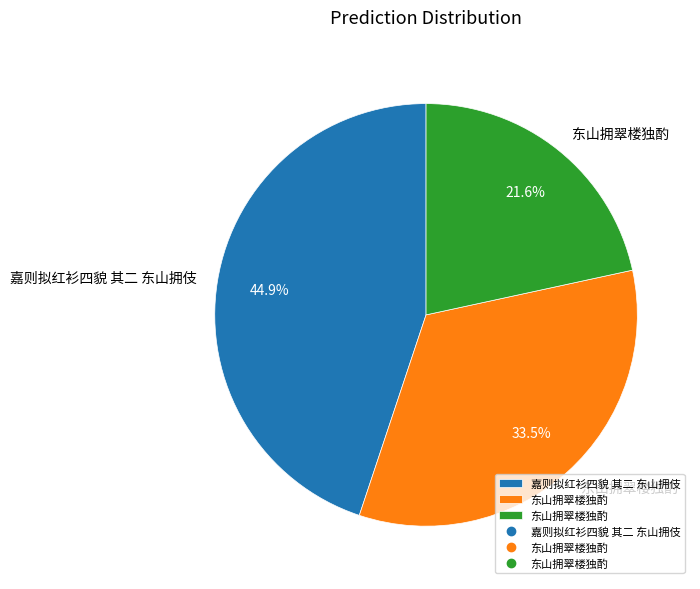

Does any single category account for the majority?

No